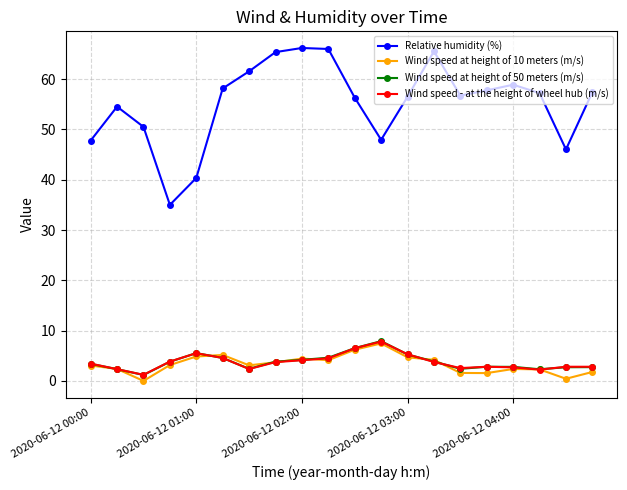

How many interior local peaks does the Wind speed at height of 10 meters (m/s) series have?

4